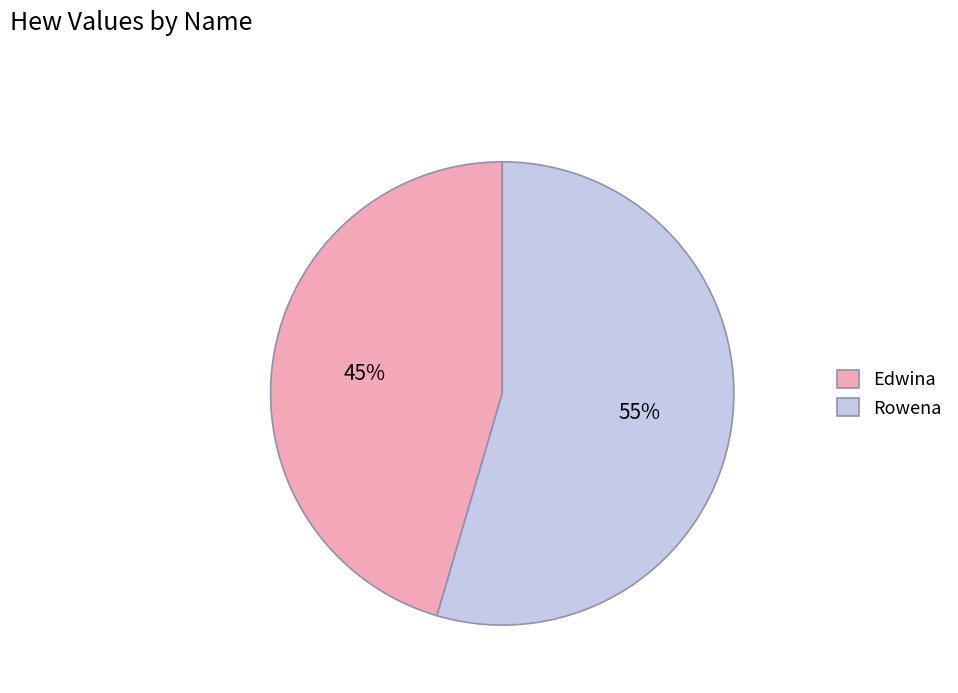

Between Rowena and Edwina, which is larger?

Rowena